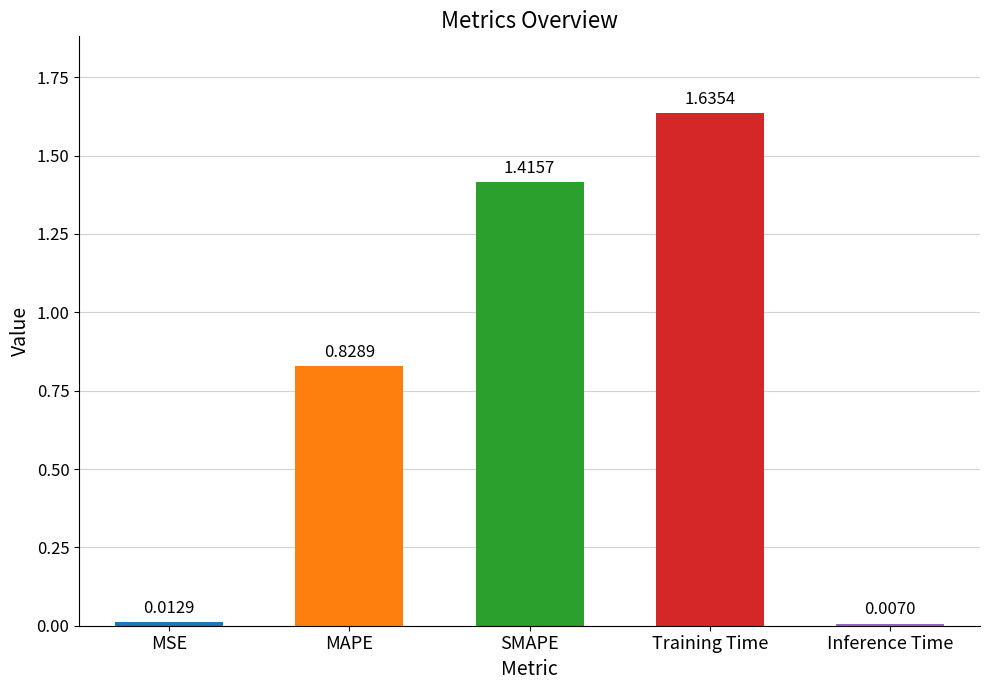

How many bars are there in total?

5